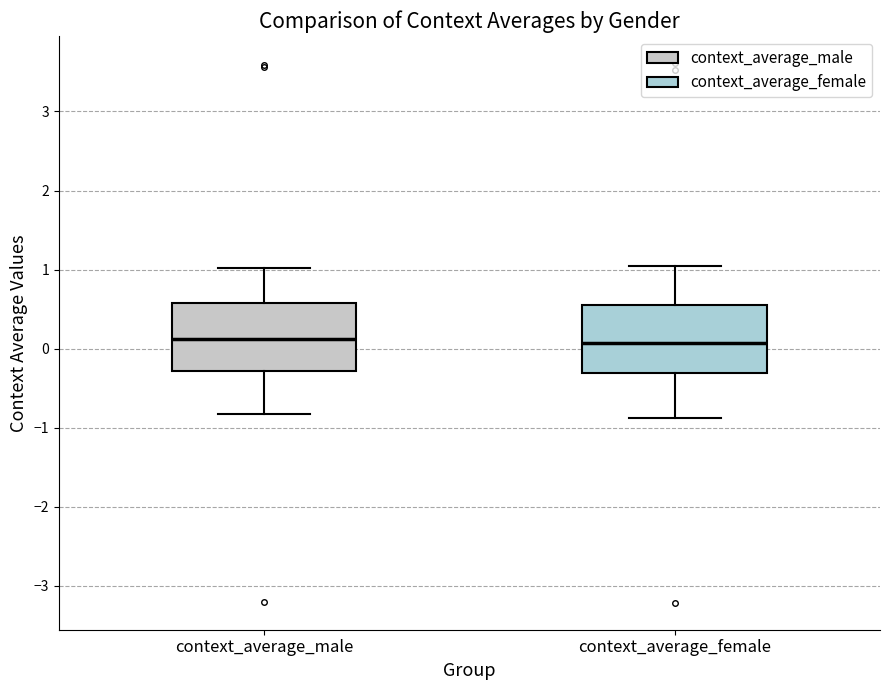

Where does the median line of the box for context_average_male sit on the y-axis? The values are not printed on the chart, so give them approximately, as read against the axis.

0.1